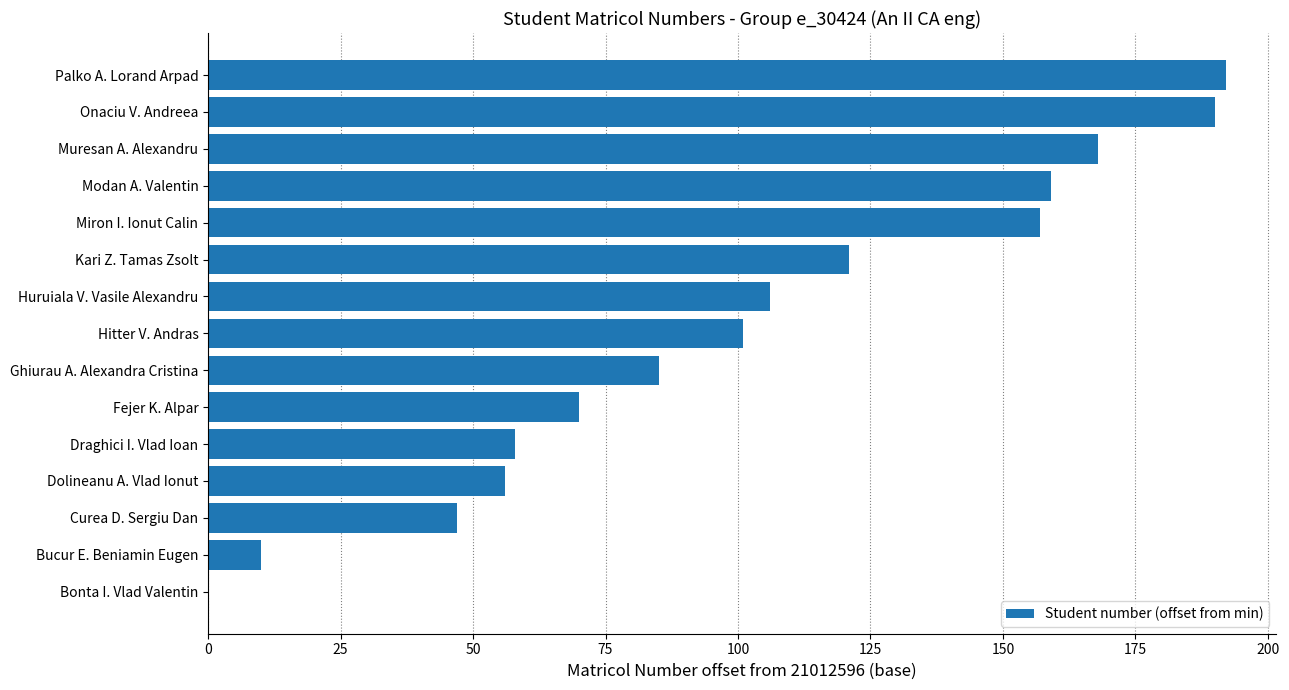

The chart shows a value of 85 at Ghiurau A. Alexandra Cristina. True or false?

True